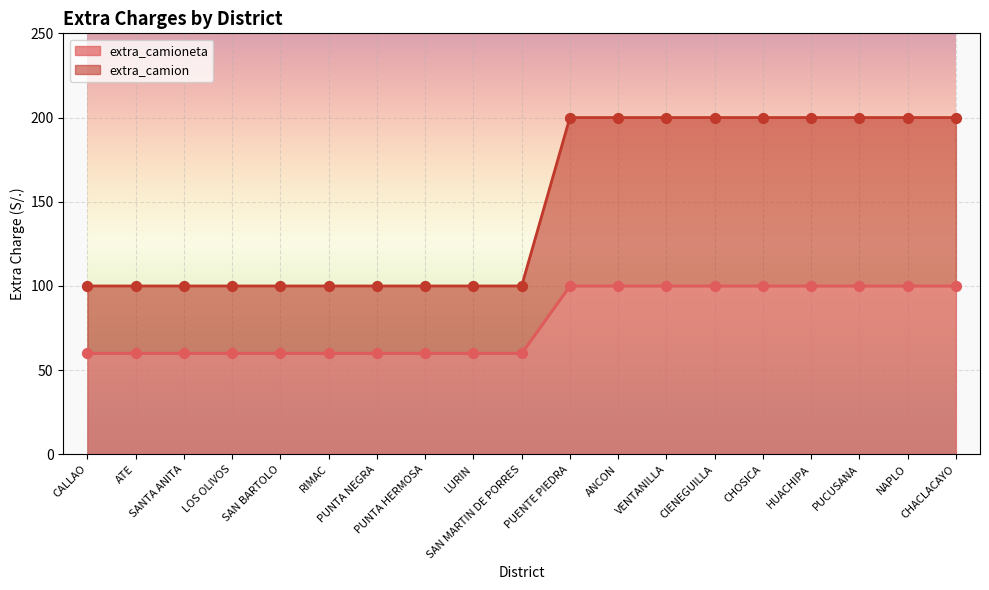

Which series has the largest Y range (max minus min)?

extra_camion